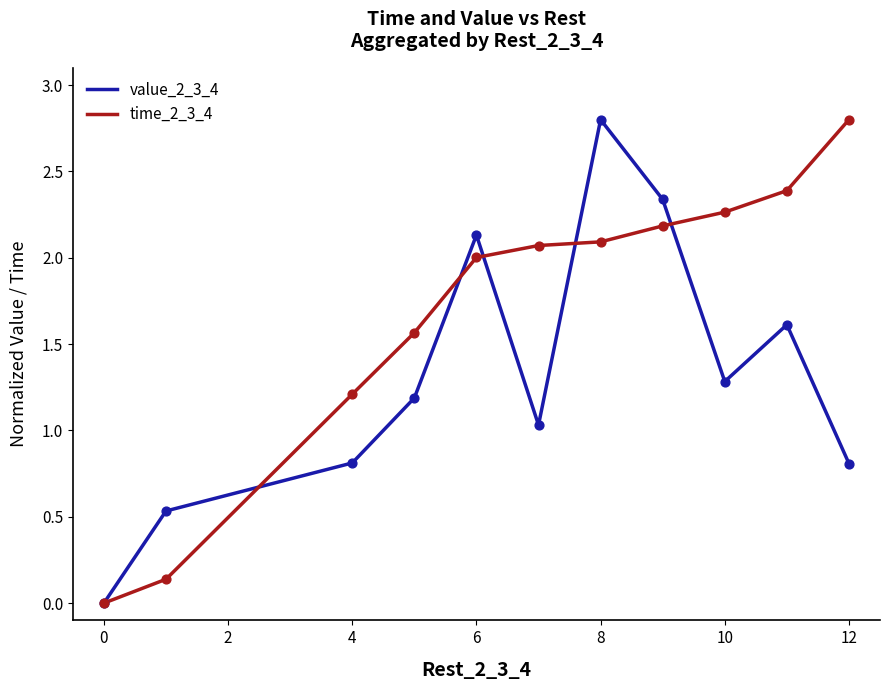

Which series has the largest total across all categories?

time_2_3_4